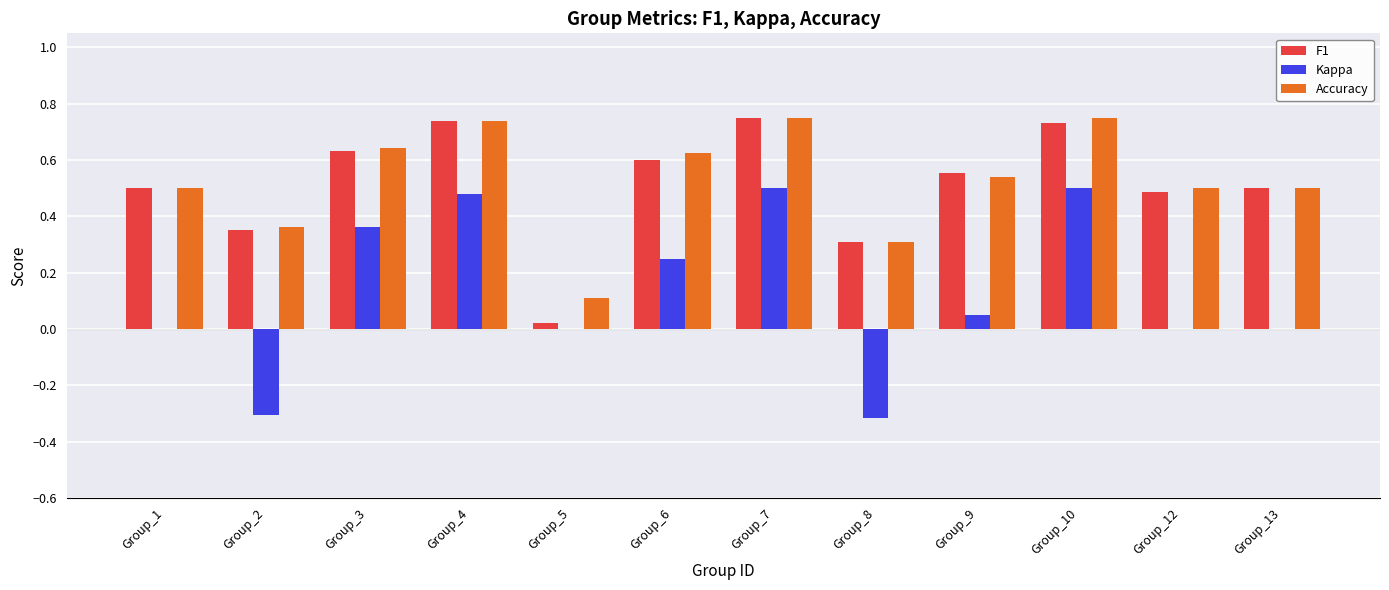

What is the sum of all Accuracy values?

6.3